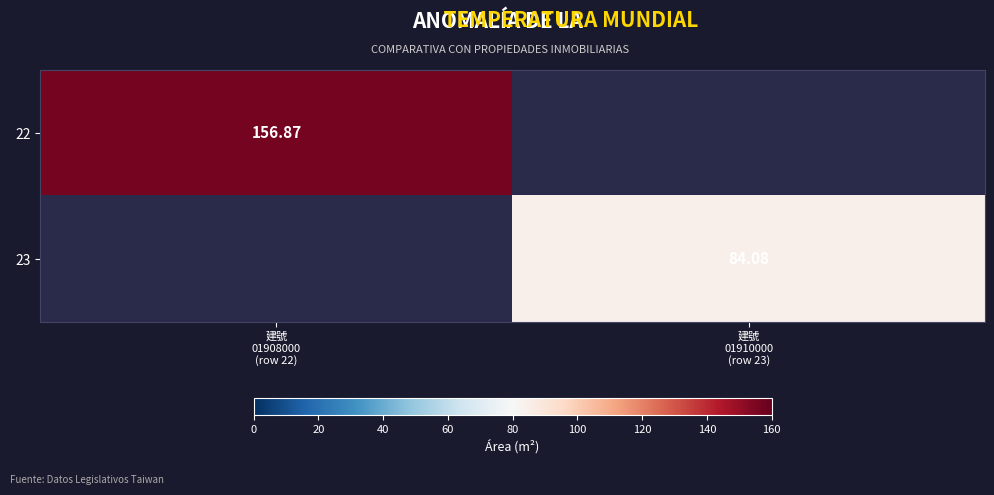

At how many categories does at least one series exceed 154?

1